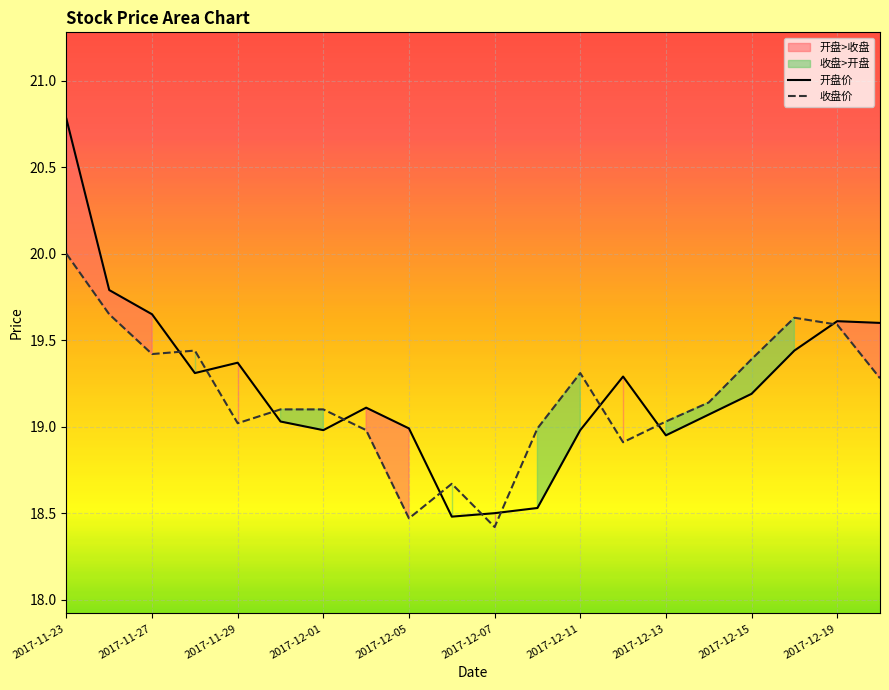

True or false: 收盘价 has more than 1 interior local peaks.

True